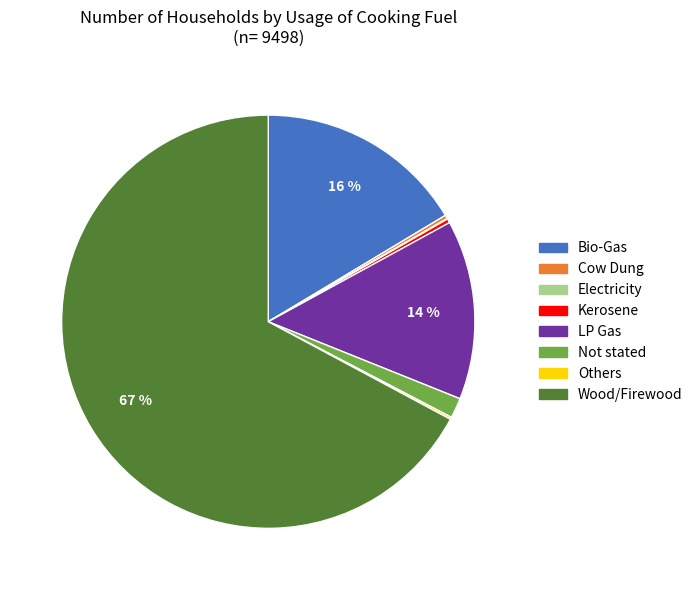

Between Not stated and Wood/Firewood, which is larger?

Wood/Firewood